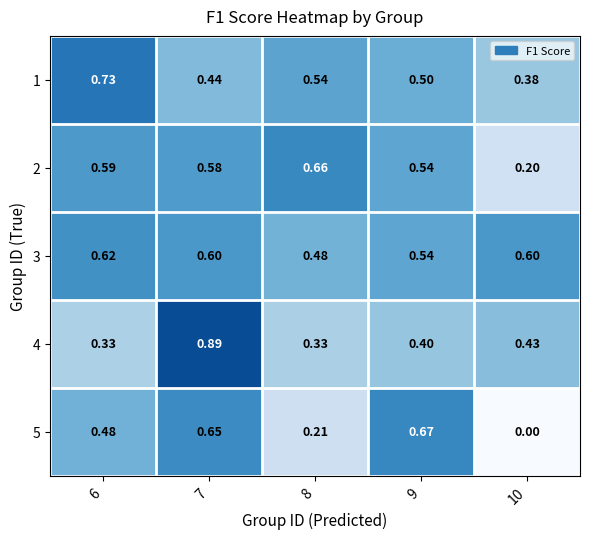

At 7, list the series in order from smallest to largest.

1, 2, 3, 5, 4